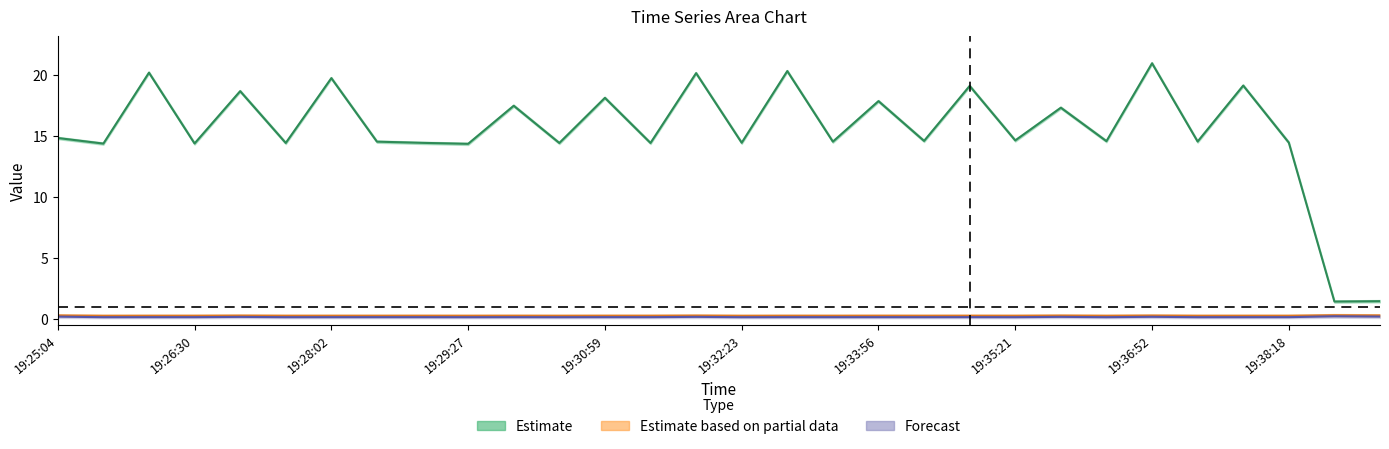

What position from the left is 19:38:18?

28